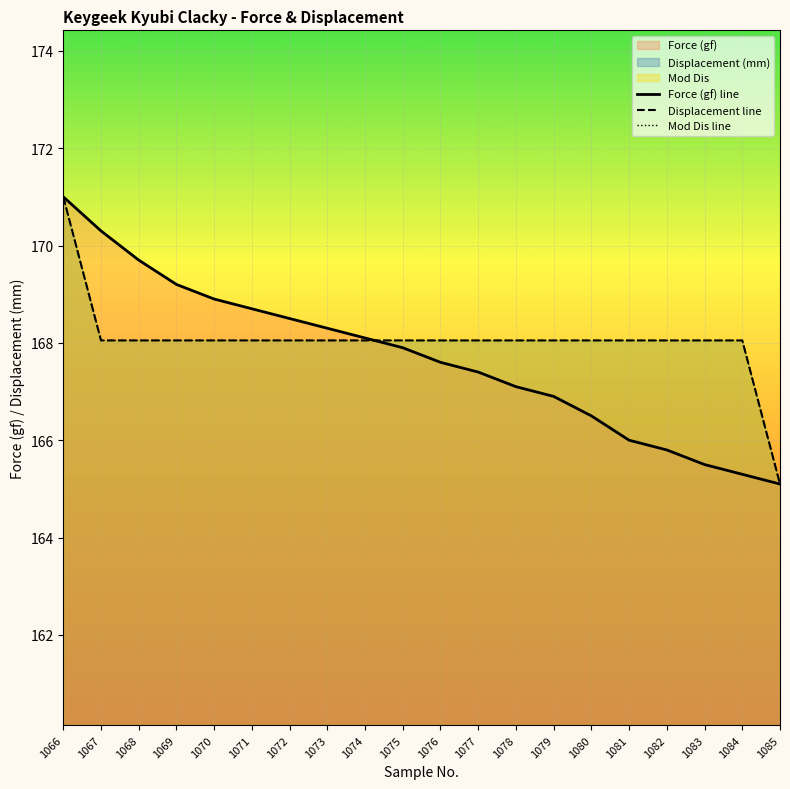

Which series has the largest range (max minus min)?

Force (gf) line